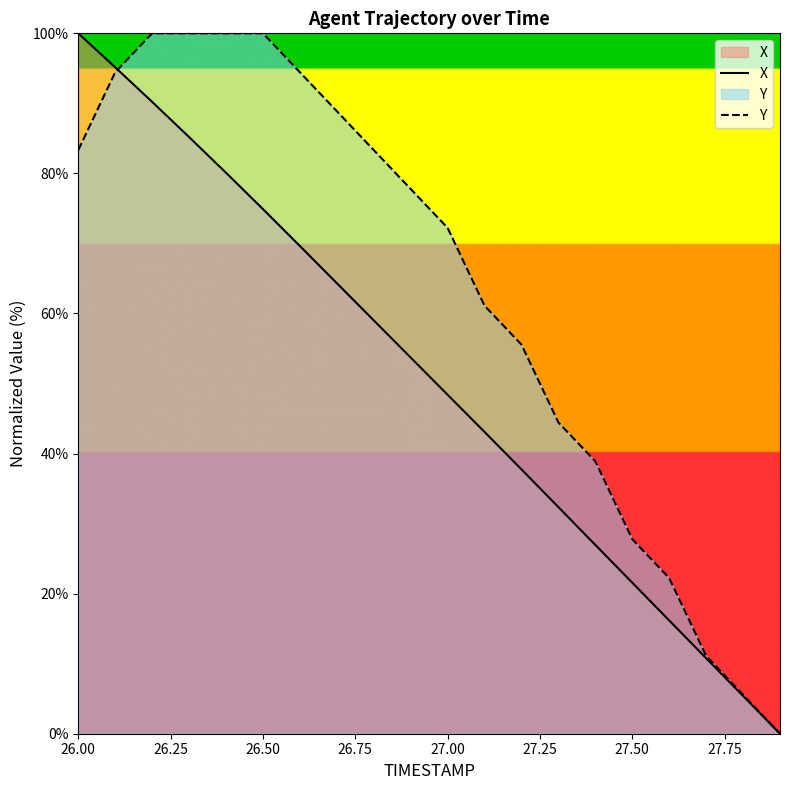

How many intersections are there between X and Y?

1